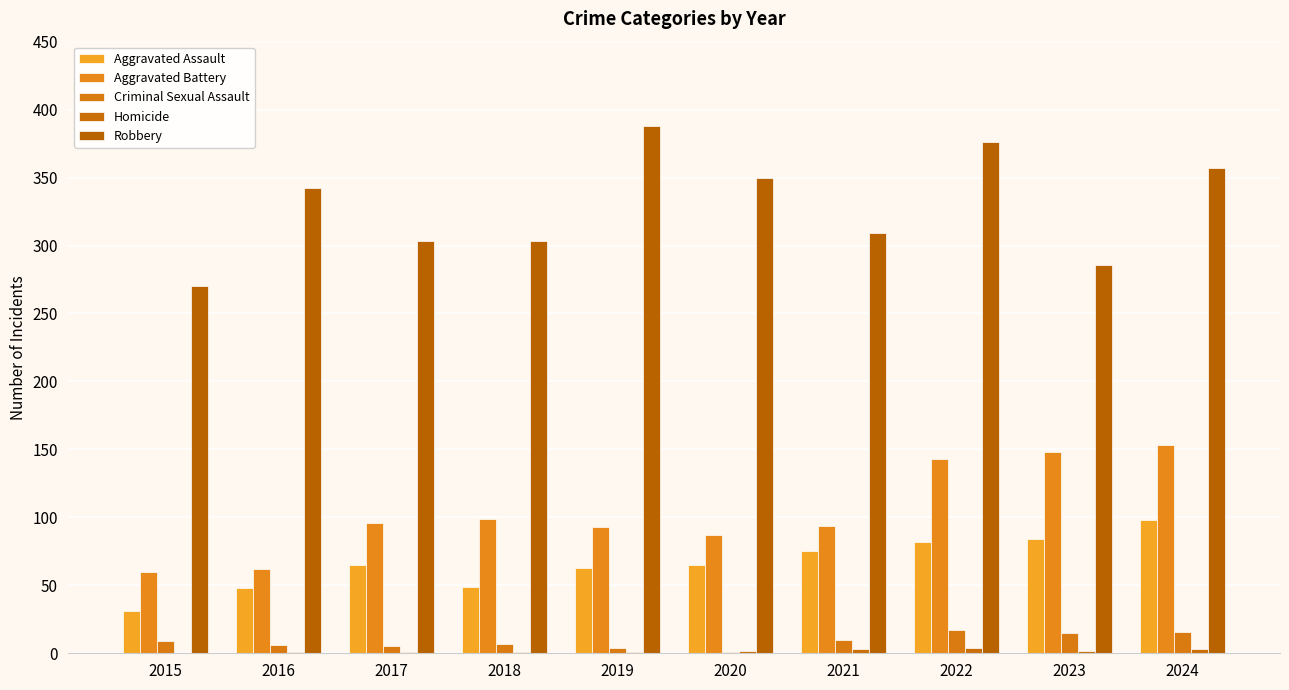

How many data points does each series have?

10